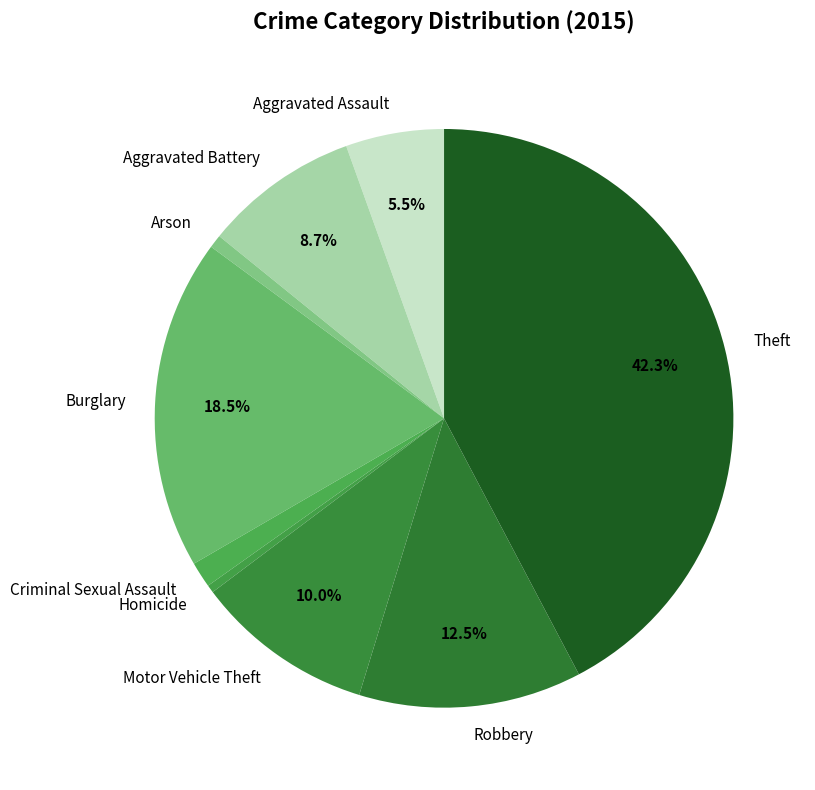

To the nearest percent, what percentage of the pie is Theft?

42%